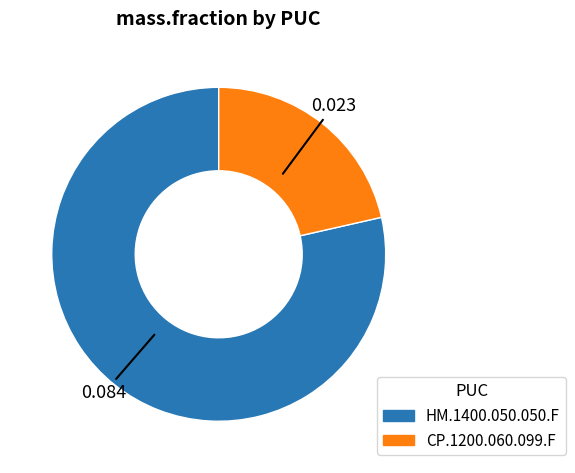

Is the sum of CP.1200.060.099.F and HM.1400.050.050.F greater than half?

Yes